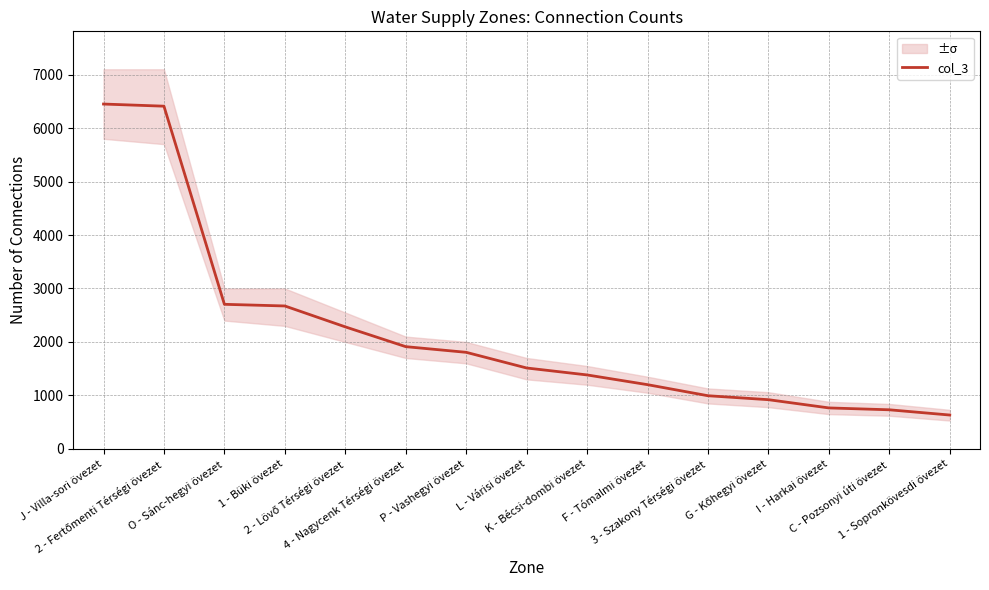

What is the change in value from 2 - Lövő Térségi övezet to 3 - Szakony Térségi övezet?

-1288